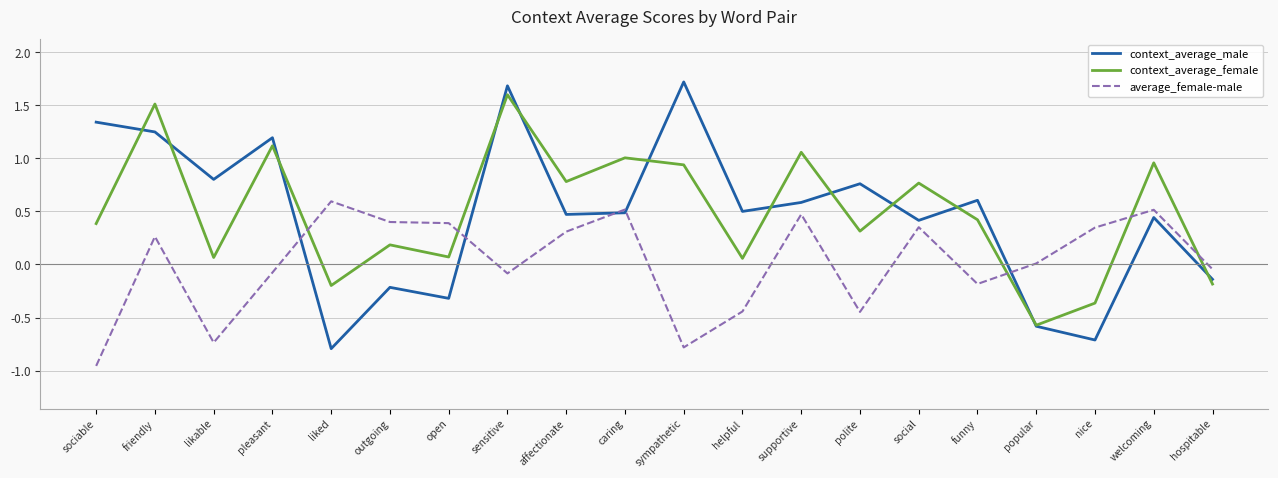

Which category has the highest value across all series?

sympathetic